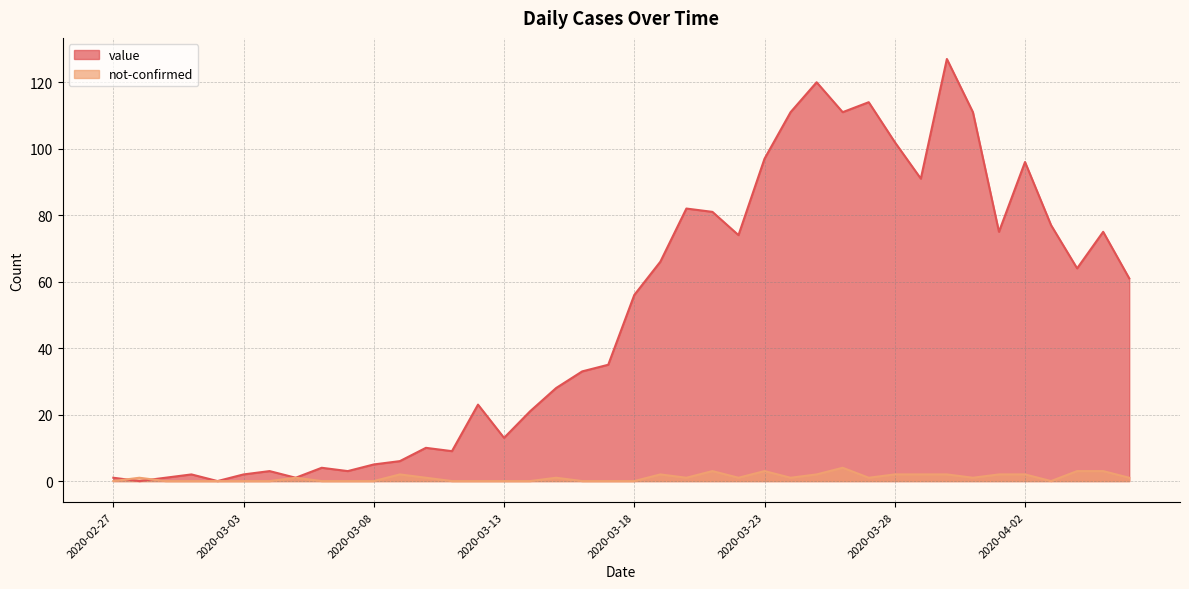

At 2020-04-06, list the series in order from smallest to largest.

not-confirmed, value